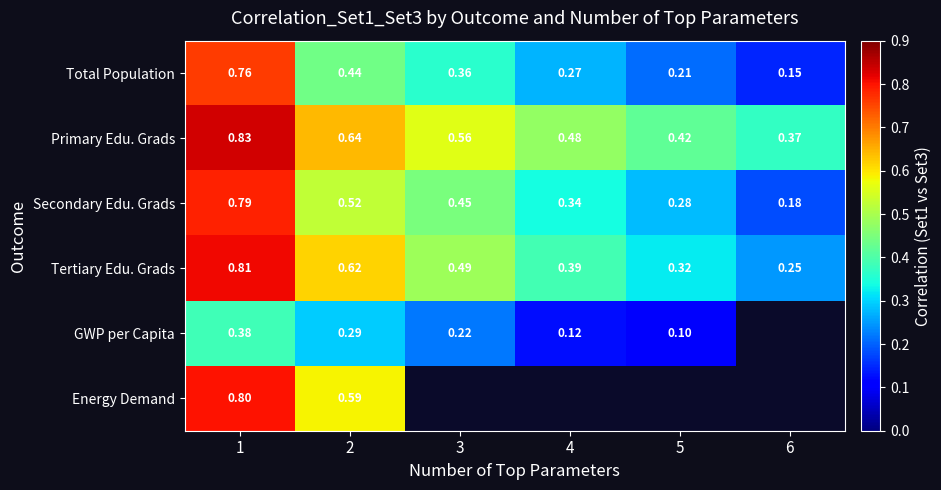

Is the value of Tertiary Edu. Grads at 2 greater than the value of Secondary Edu. Grads at 6?

Yes